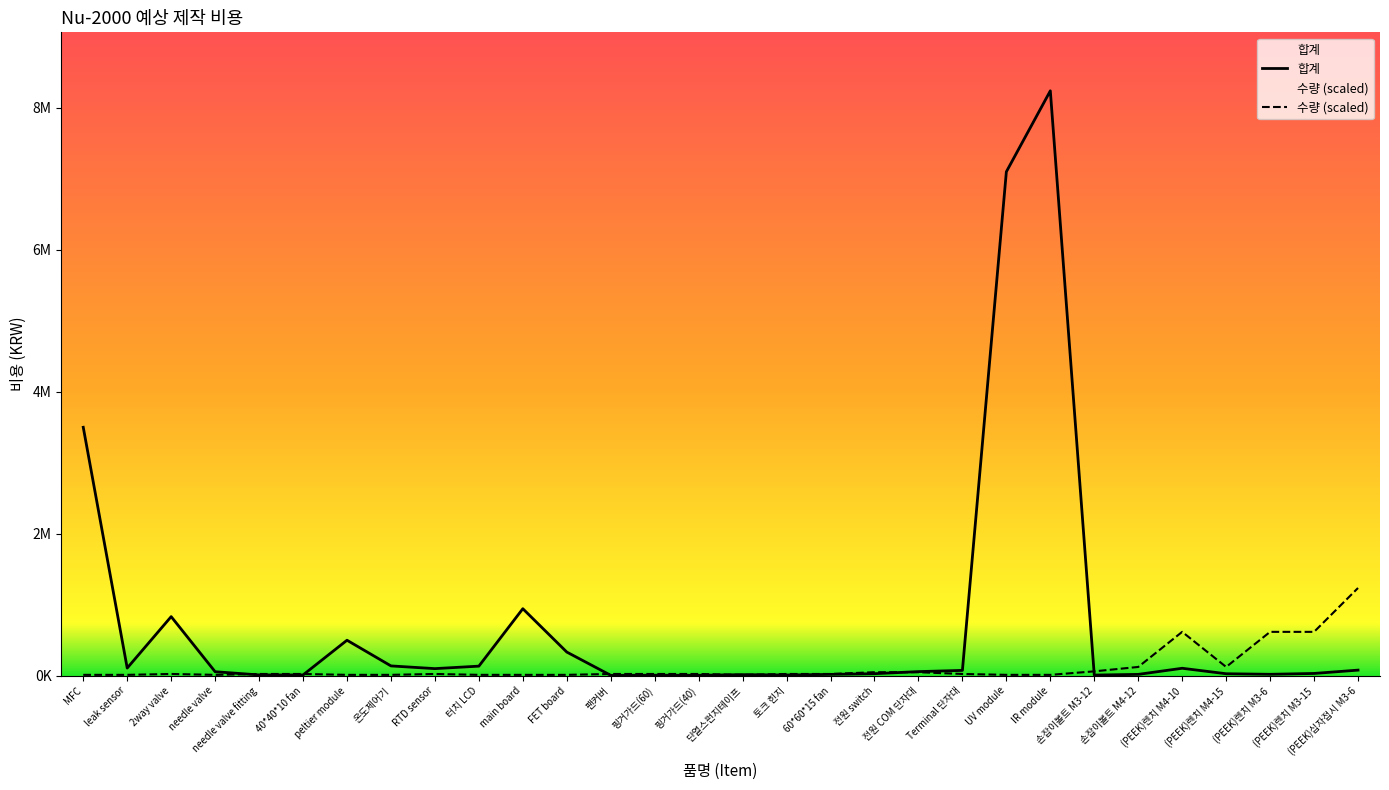

Which series ends up on top after the final intersection of 수량 and 합계?

수량